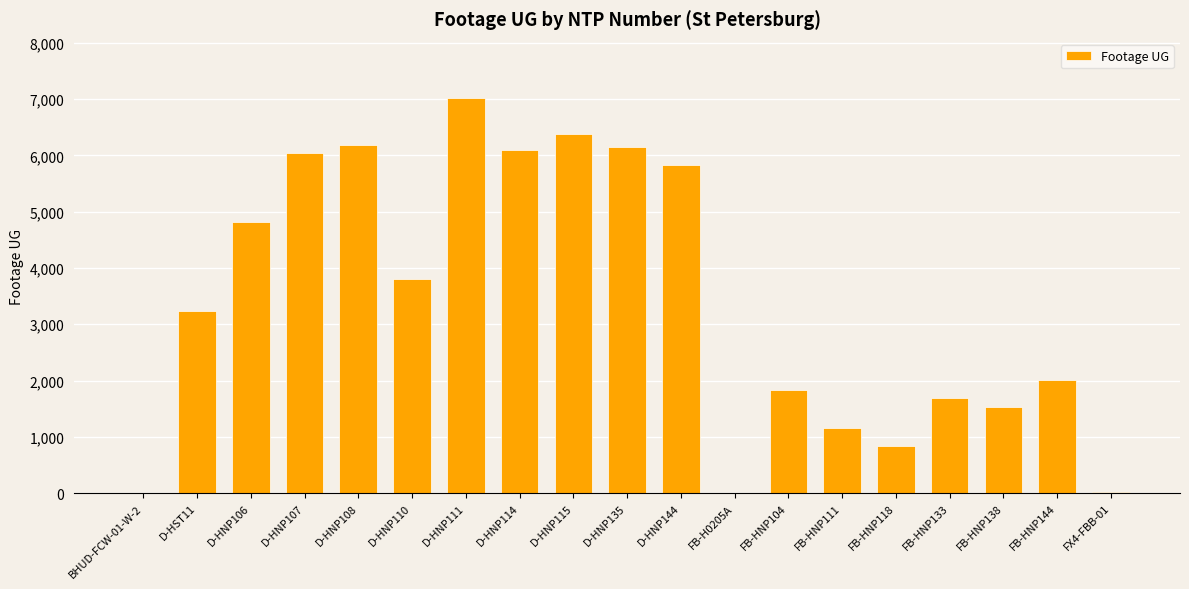

What is the sum of all values?

64623